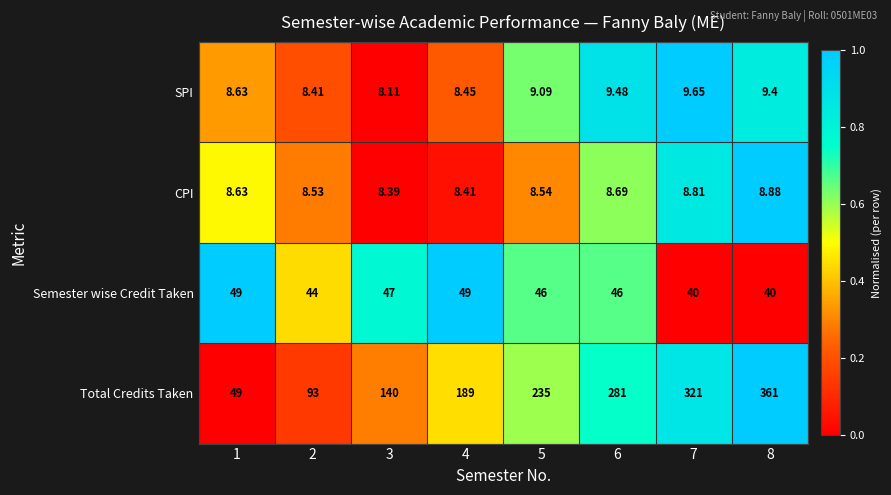

At 3, list the series in order from largest to smallest.

Total Credits Taken, Semester wise Credit Taken, CPI, SPI